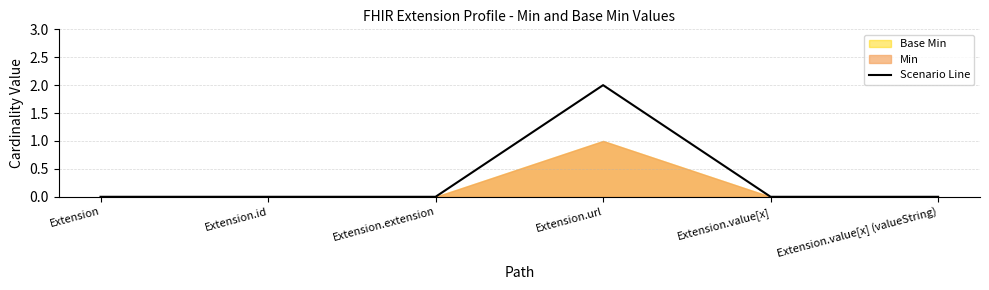

The chart shows a value of 2 at Extension.url. True or false?

True